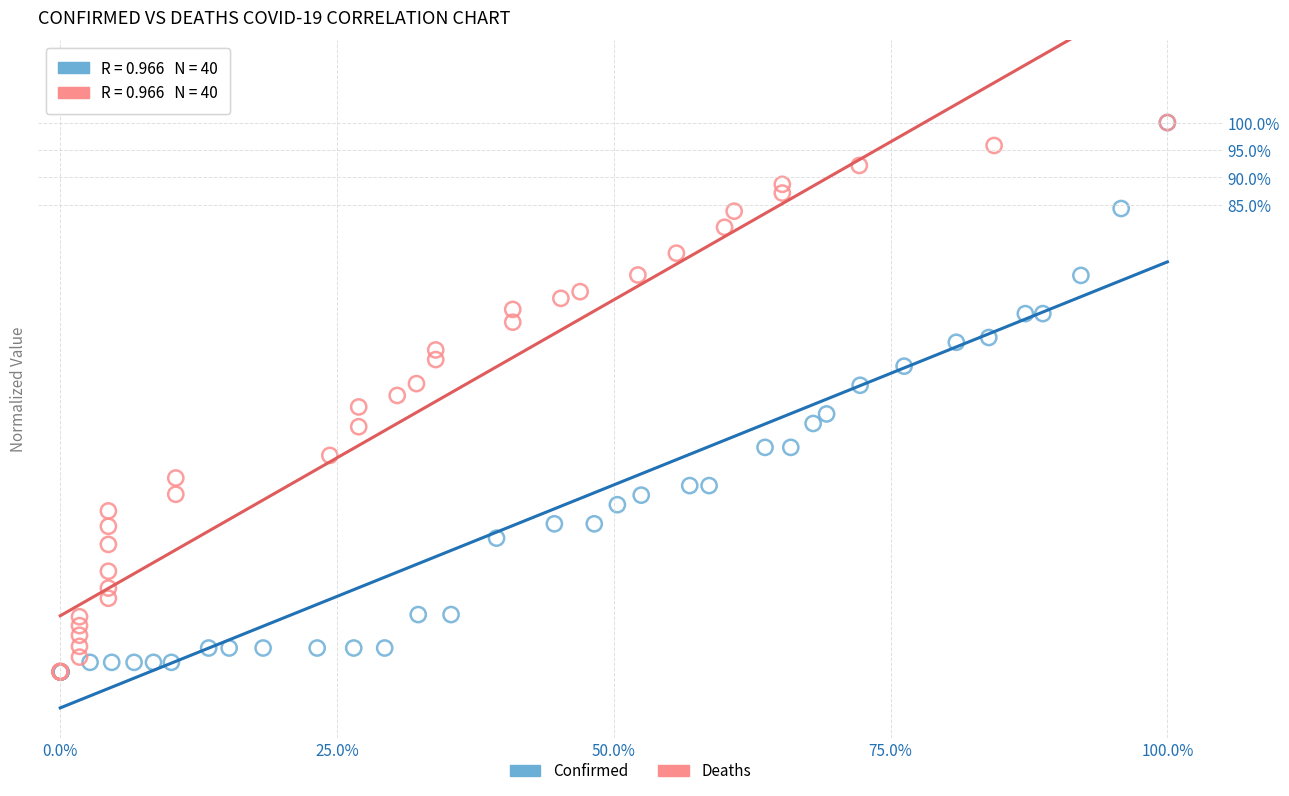

What are all the series names shown in the legend?

Confirmed, Deaths